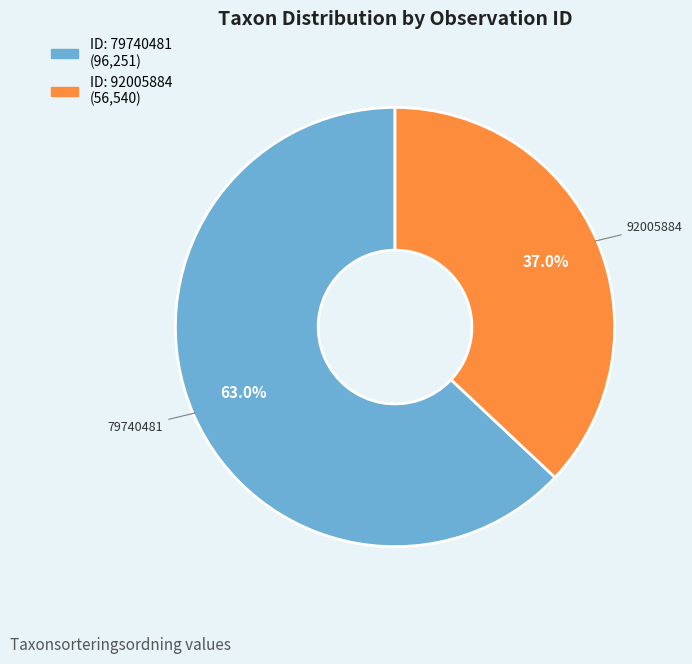

Is there a majority slice in this chart?

Yes